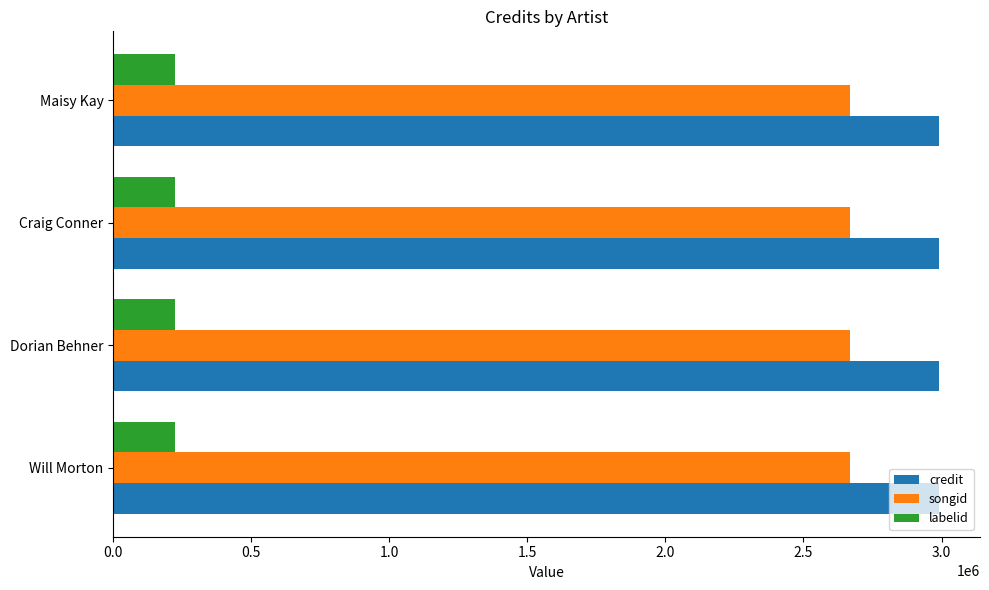

The value of songid at Dorian Behner is 2669693. True or false?

True